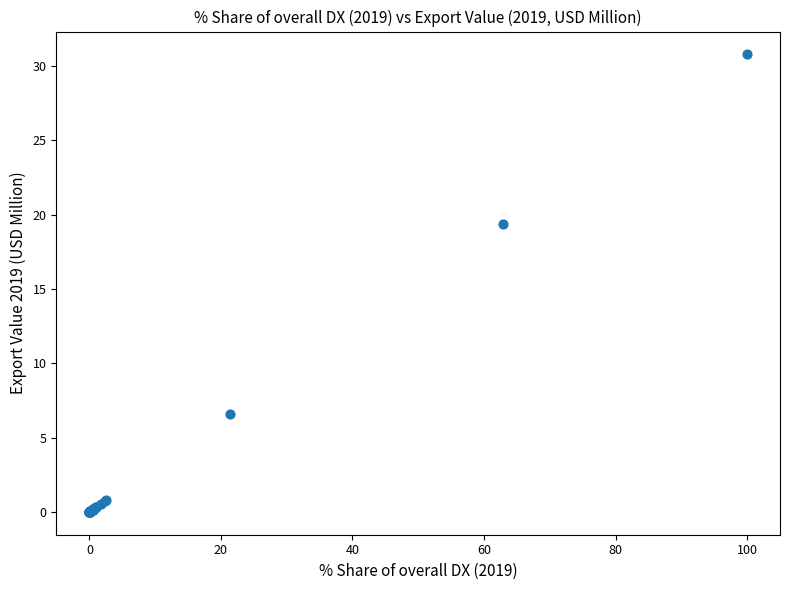

What Y value in the scatter plot is closest to 15?

19.3